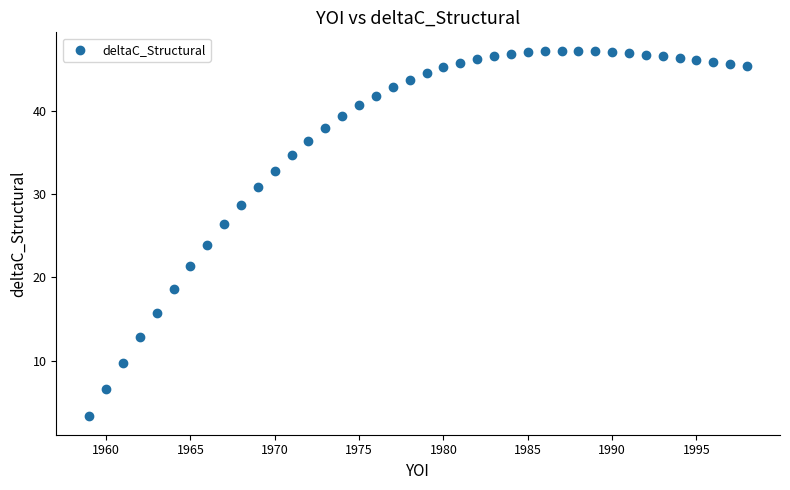

What is the range of Y values (max minus min)?

43.9